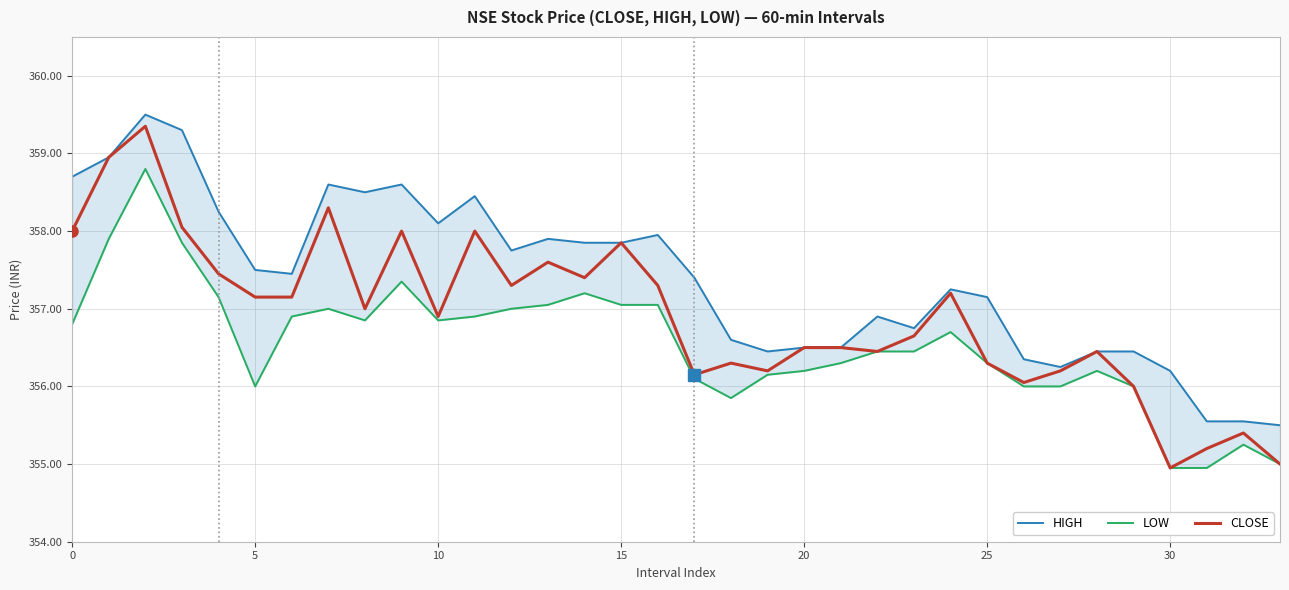

Count the number of data series in this chart.

3